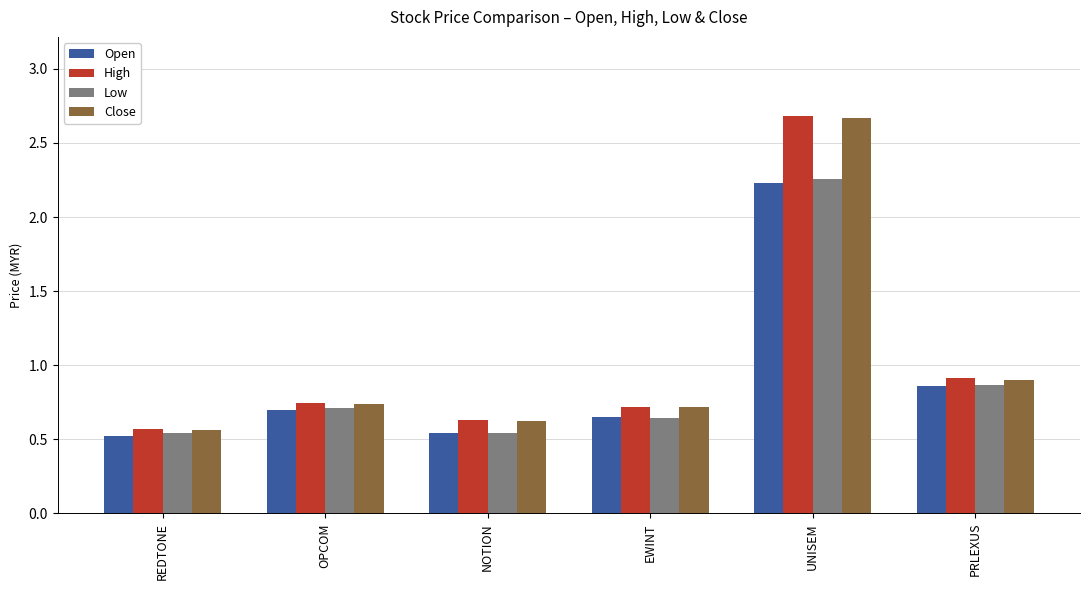

At which category is the sum across all series the highest?

UNISEM